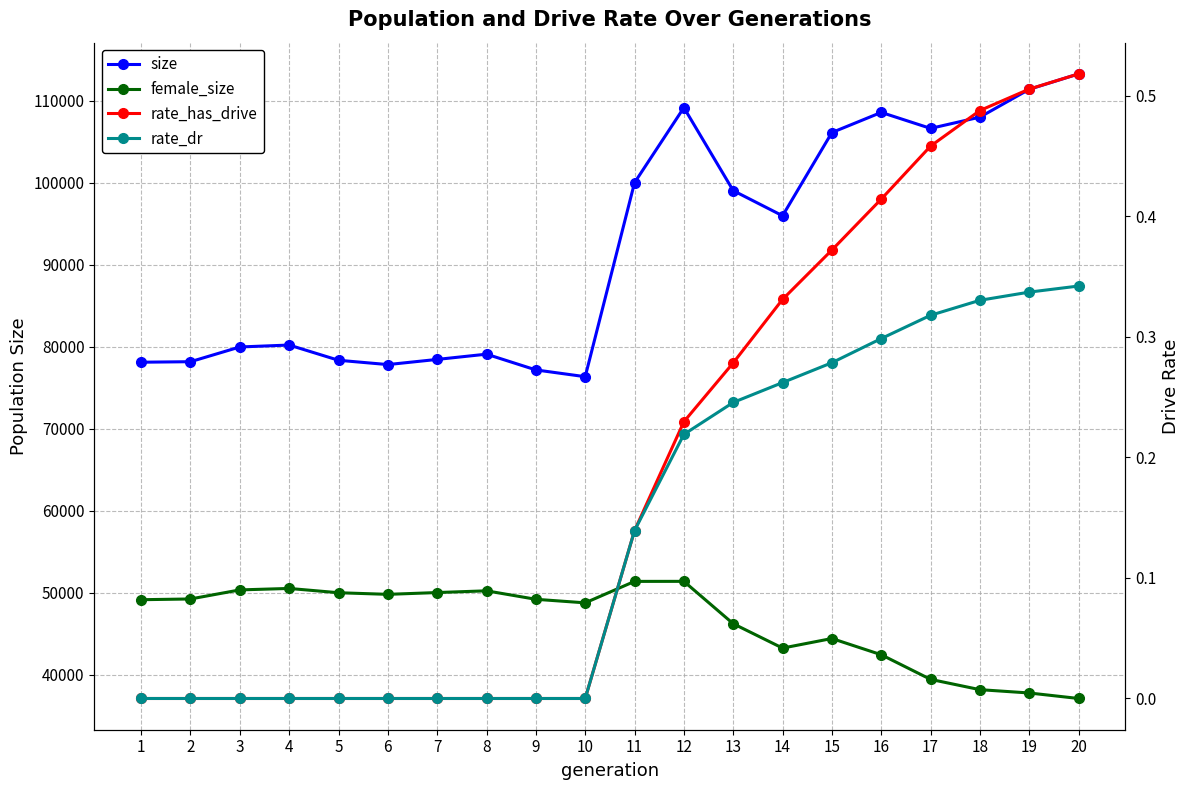

Is this an area chart (filled region under the line)?

No